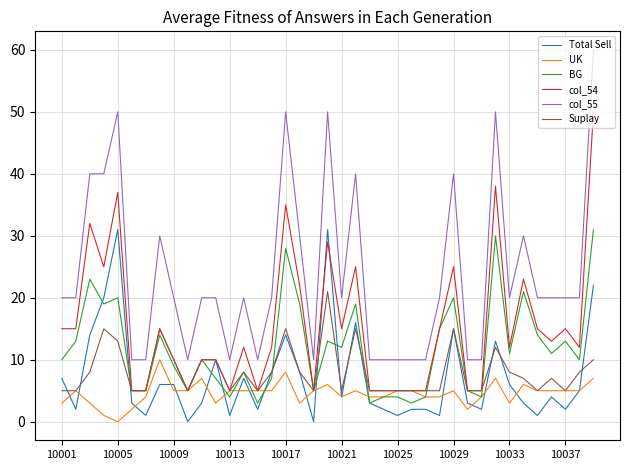

Which series has the widest spread of values?

col_55